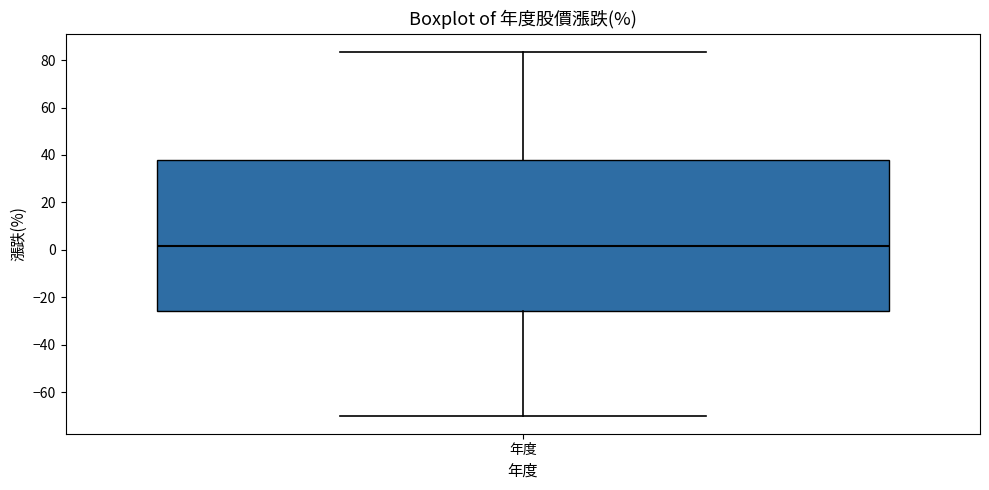

Read this box plot against the y-axis: the position of the median line, the range covered by the box, and the ends of both whiskers. The values are not printed on the chart, so give them approximately, as read against the axis.

median 2, box -26 to 38, whiskers -70 to 84